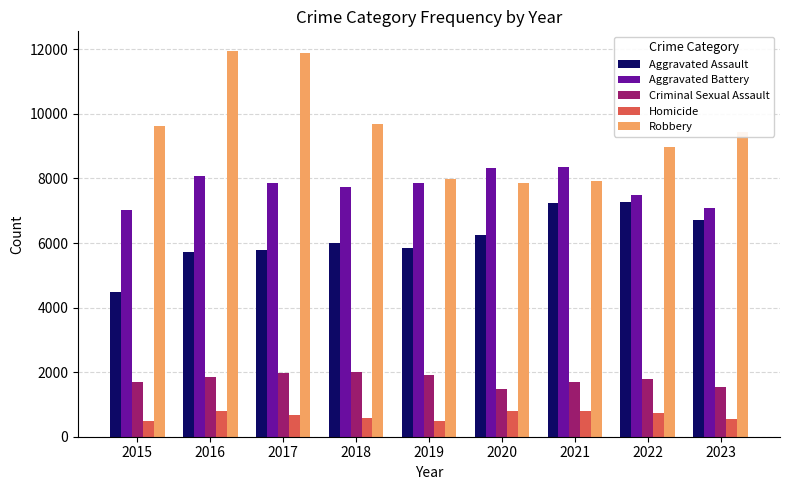

Is the value of Aggravated Battery at 2022 greater than the value of Aggravated Assault at 2015?

Yes